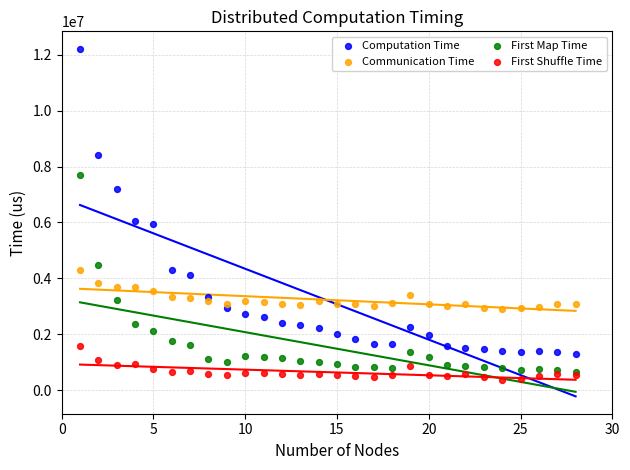

Which series contains the highest Y value?

Computation Time